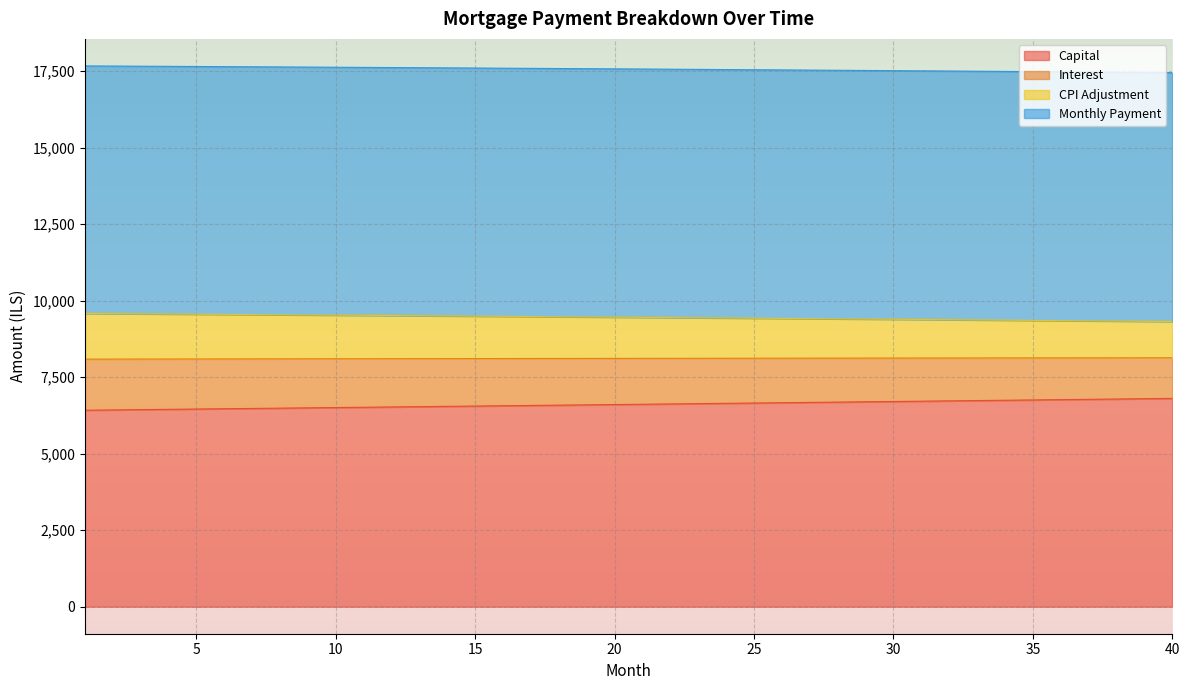

Reading right to left, transcribe all the data shown in this chart.

opening_balance: 6806.3	6796.1	6786.0	6775.8	6765.7	6755.5	6745.4	6735.3	6725.2	6715.1	6705.1	6695.0	6685.0	6675.0	6665.0	6655.0	6645.1	6635.1	6625.2	6615.2	6605.3	6595.4	6585.6	6575.7	6565.8	6556.0	6546.2	6536.4	6526.6	6516.8	6507.1	6497.3	6487.6	6477.9	6468.2	6458.5	6448.8	6439.1	6429.5	6419.9
capital: 9317.9	9325.4	9333.0	9340.4	9347.9	9355.3	9362.6	9369.9	9377.2	9384.4	9391.6	9398.7	9405.8	9412.9	9419.9	9426.8	9433.8	9440.6	9447.5	9454.3	9461.0	9467.7	9474.4	9481.1	9487.6	9494.2	9500.7	9507.2	9513.6	9520.0	9526.3	9532.6	9538.9	9545.1	9551.3	9557.5	9563.6	9569.6	9575.7	9581.7
interest: 17451.5	17458.2	17464.8	17471.4	17477.9	17484.4	17490.8	17497.2	17503.5	17509.7	17515.9	17522.0	17528.1	17534.1	17540.1	17546.0	17551.8	17557.6	17563.3	17569.0	17574.6	17580.1	17585.6	17591.1	17596.5	17601.8	17607.1	17612.3	17617.5	17622.6	17627.6	17632.6	17637.6	17642.5	17647.3	17652.1	17656.8	17661.5	17666.1	17670.7
cpi: 8133.6	8132.7	8131.8	8131.0	8130.1	8129.1	8128.2	8127.3	8126.3	8125.3	8124.3	8123.3	8122.3	8121.2	8120.2	8119.1	8118.0	8116.9	8115.8	8114.7	8113.5	8112.4	8111.2	8110.0	8108.8	8107.6	8106.4	8105.1	8103.9	8102.6	8101.3	8100.0	8098.7	8097.3	8096.0	8094.6	8093.2	8091.9	8090.5	8089.0